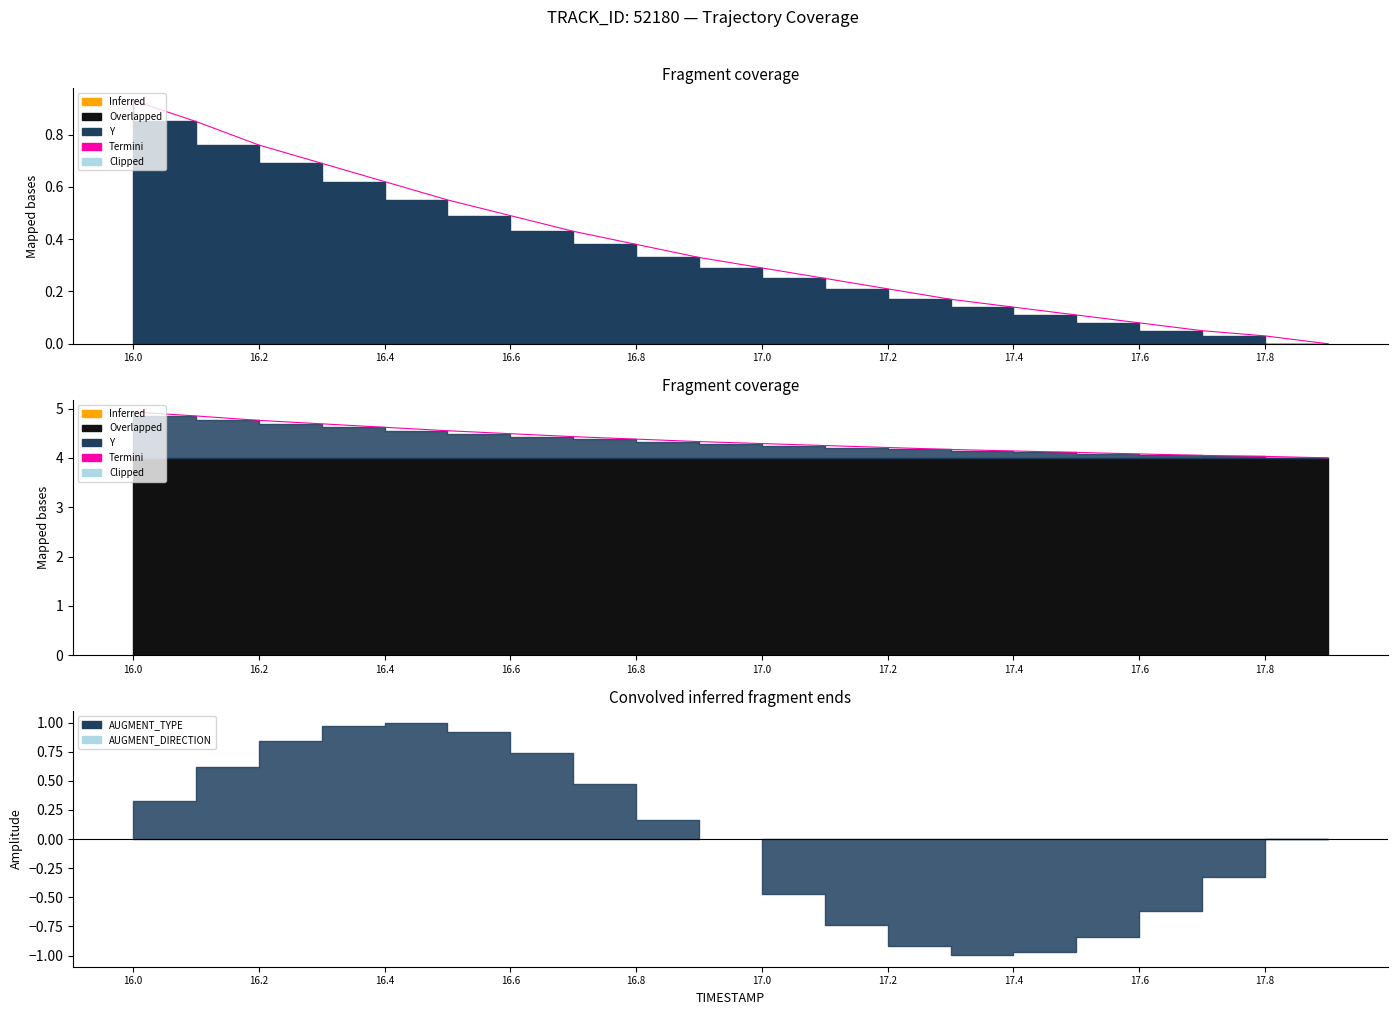

What is the sum of all values?

87.4